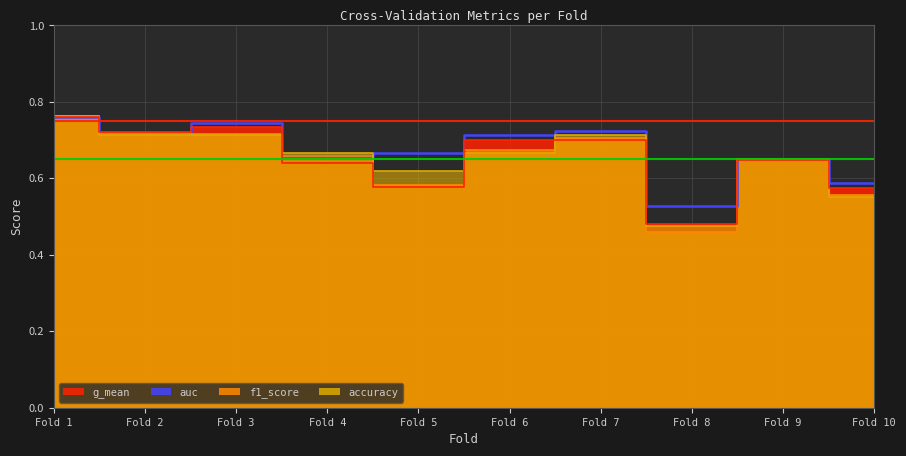

What is the value of the g_mean point at the 3rd from the left?

0.7